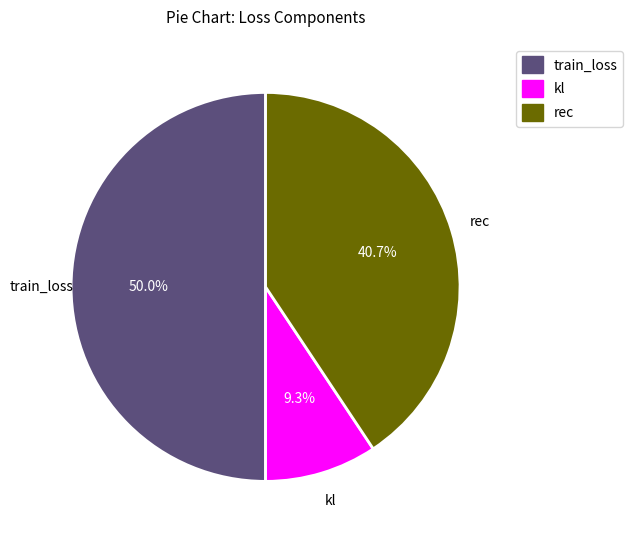

Between train_loss and rec, which is larger?

train_loss